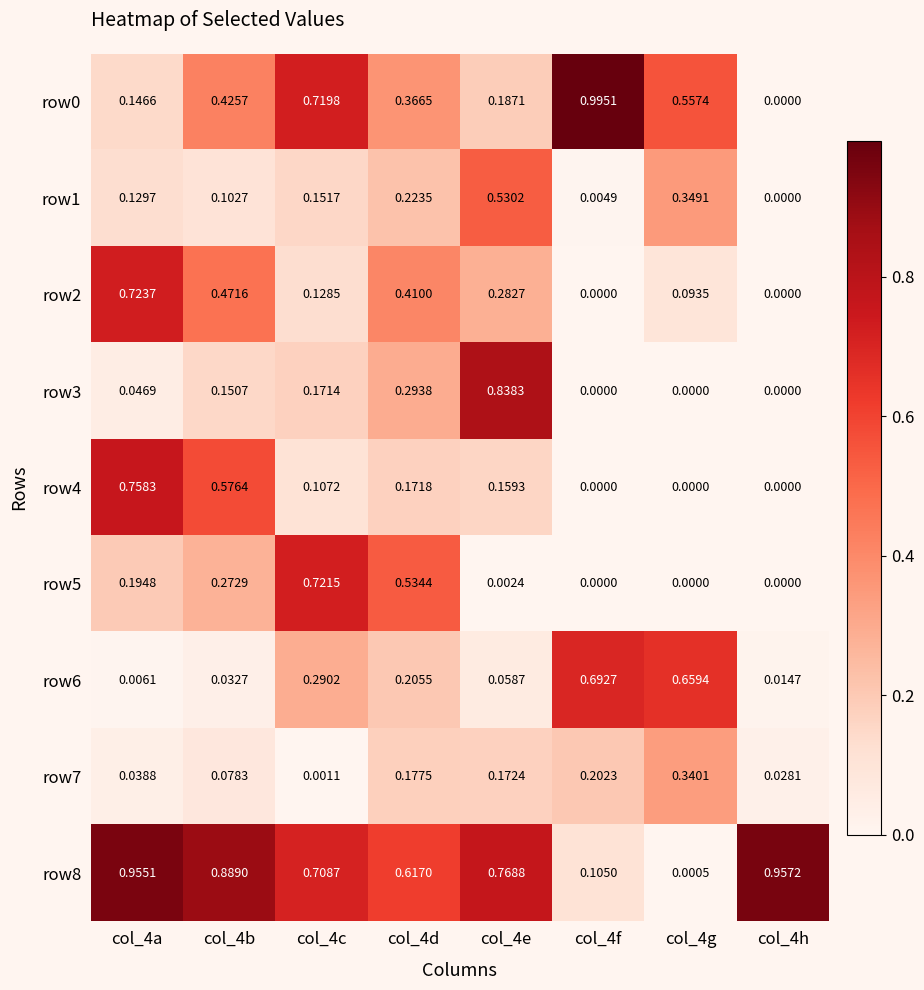

At how many categories does at least one series exceed 0?

8